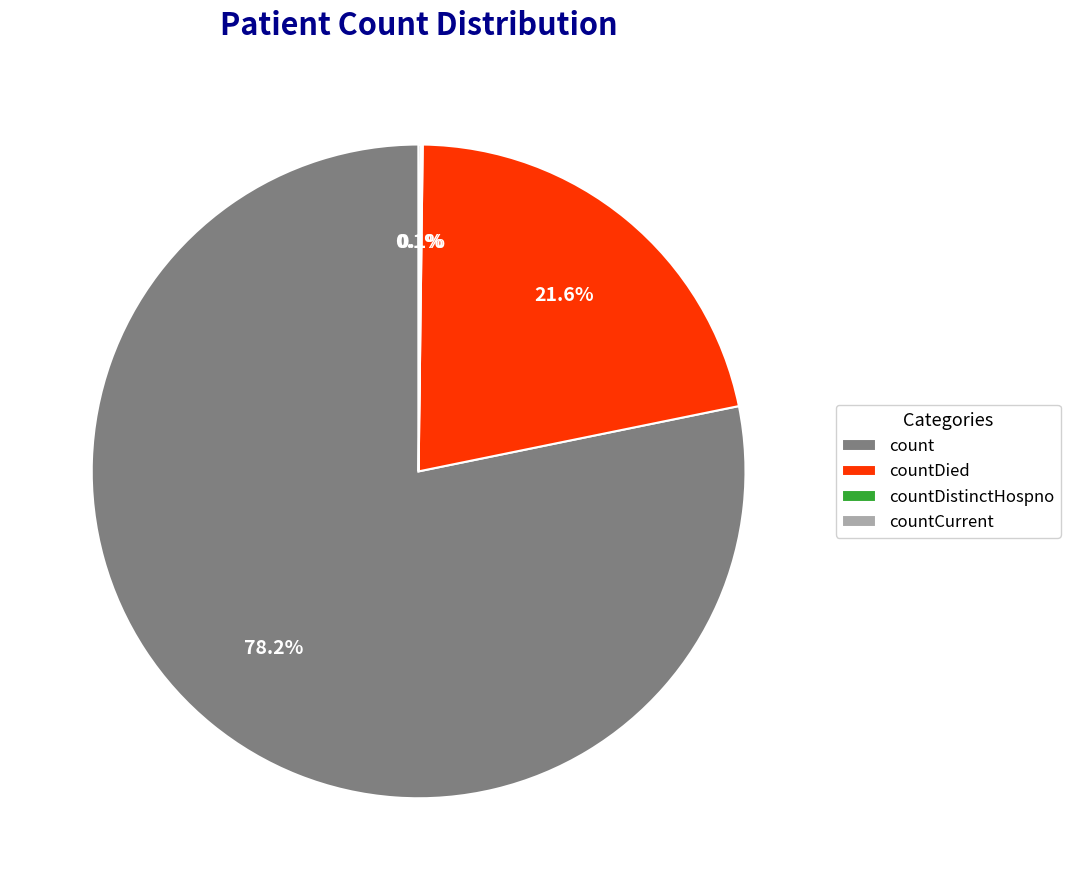

Which slice is the largest?

count